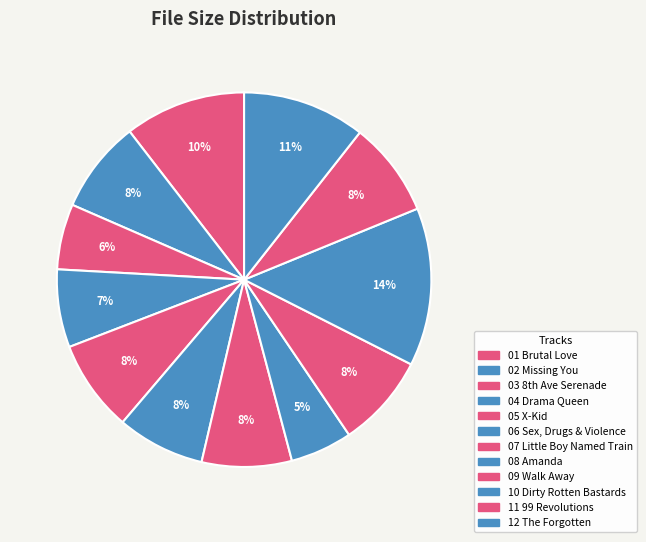

How many slices are in this pie chart?

12